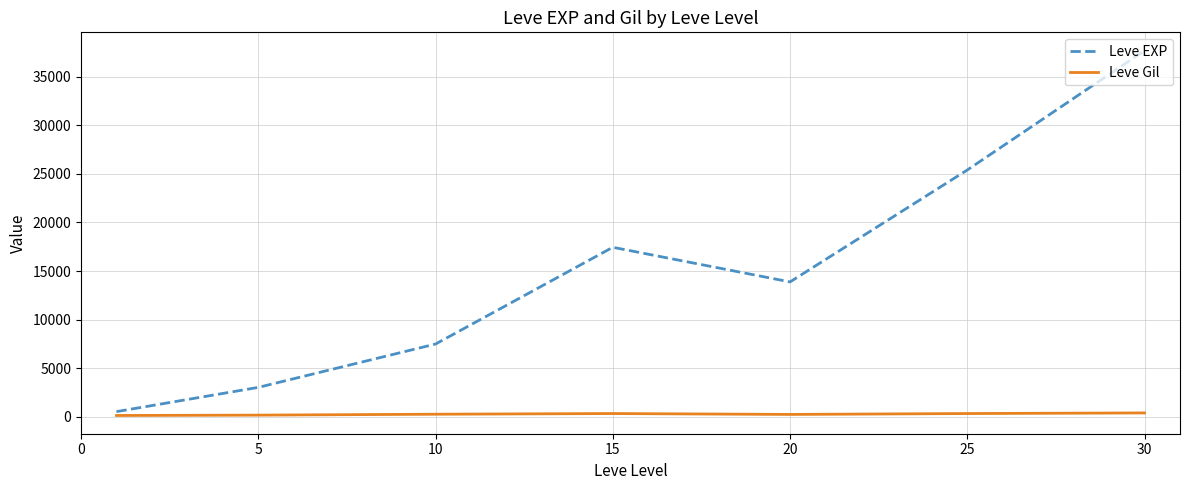

List the series in order of their peak value, highest first.

Leve EXP, Leve Gil